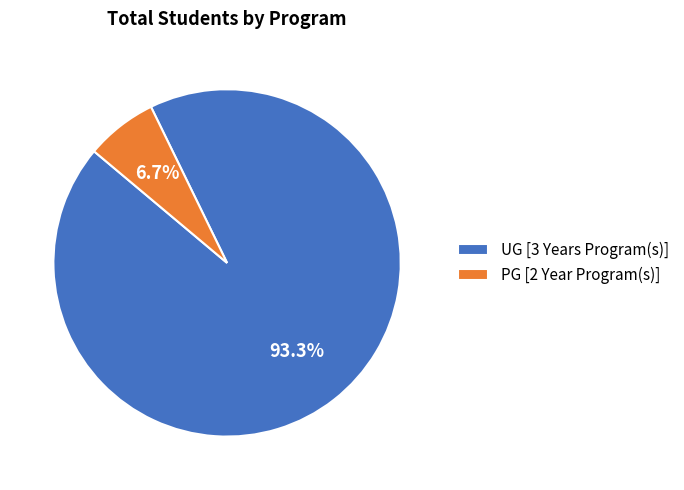

Do PG [2 Year Program(s)] and UG [3 Years Program(s)] together represent more than half of the pie?

Yes